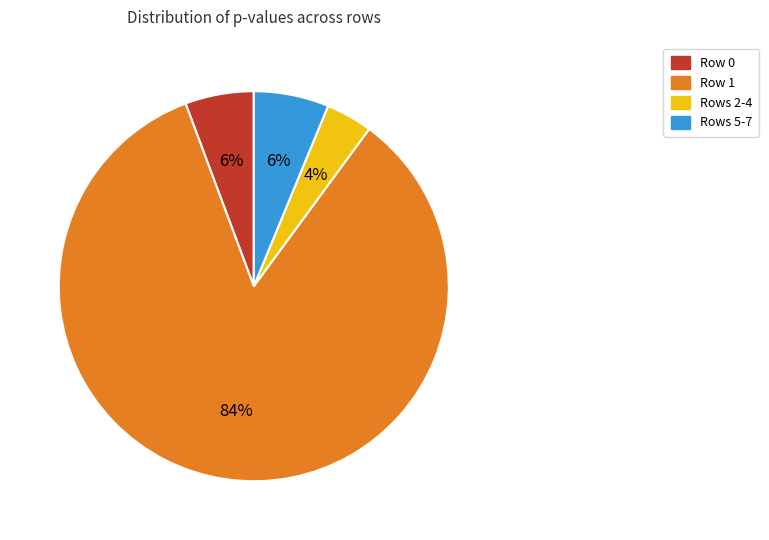

Is there a majority slice in this chart?

Yes